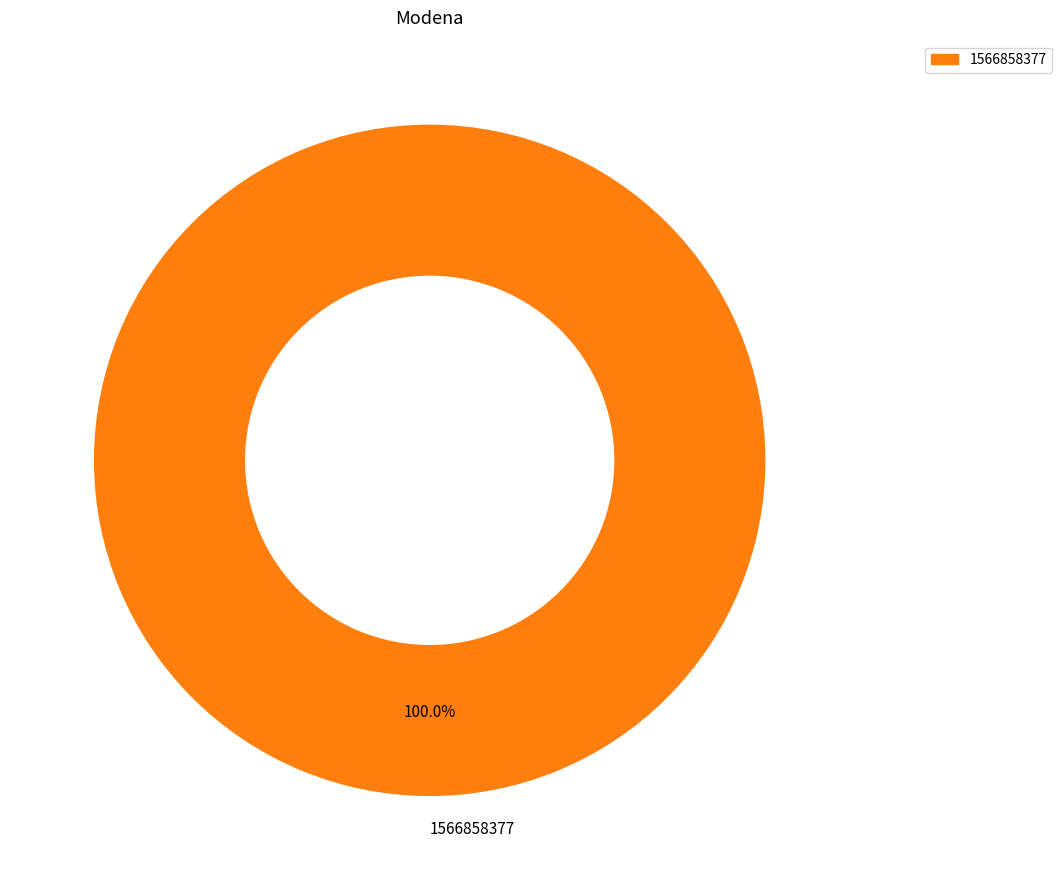

Count the number of slices in the pie.

1